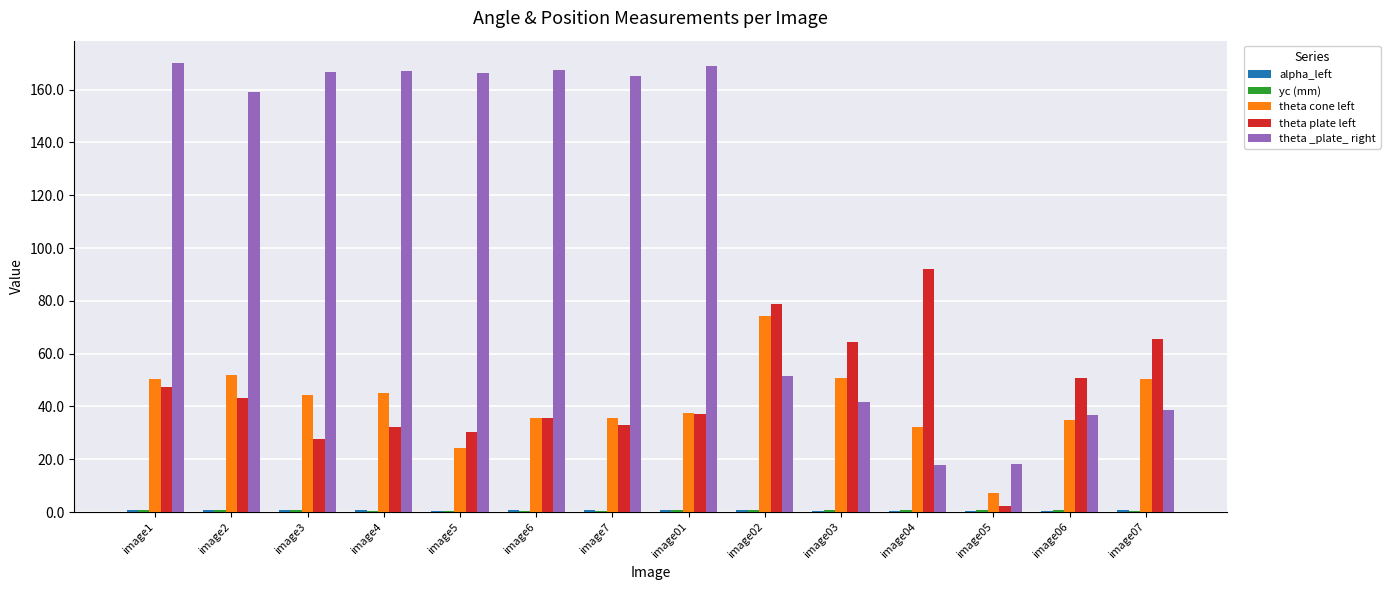

What is the greatest value displayed?

170.0